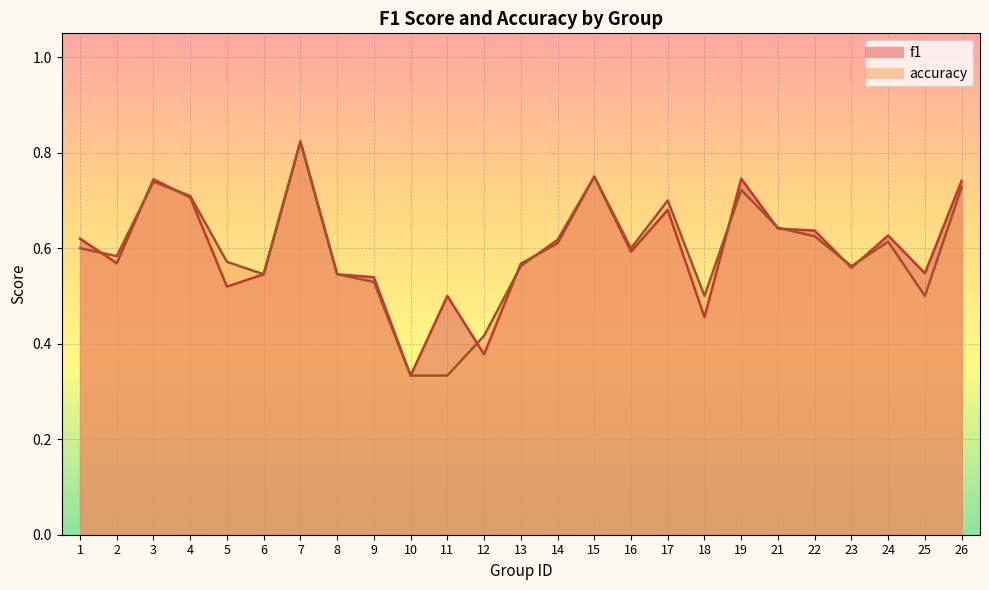

Which series changed the most between 6 and 7?

f1